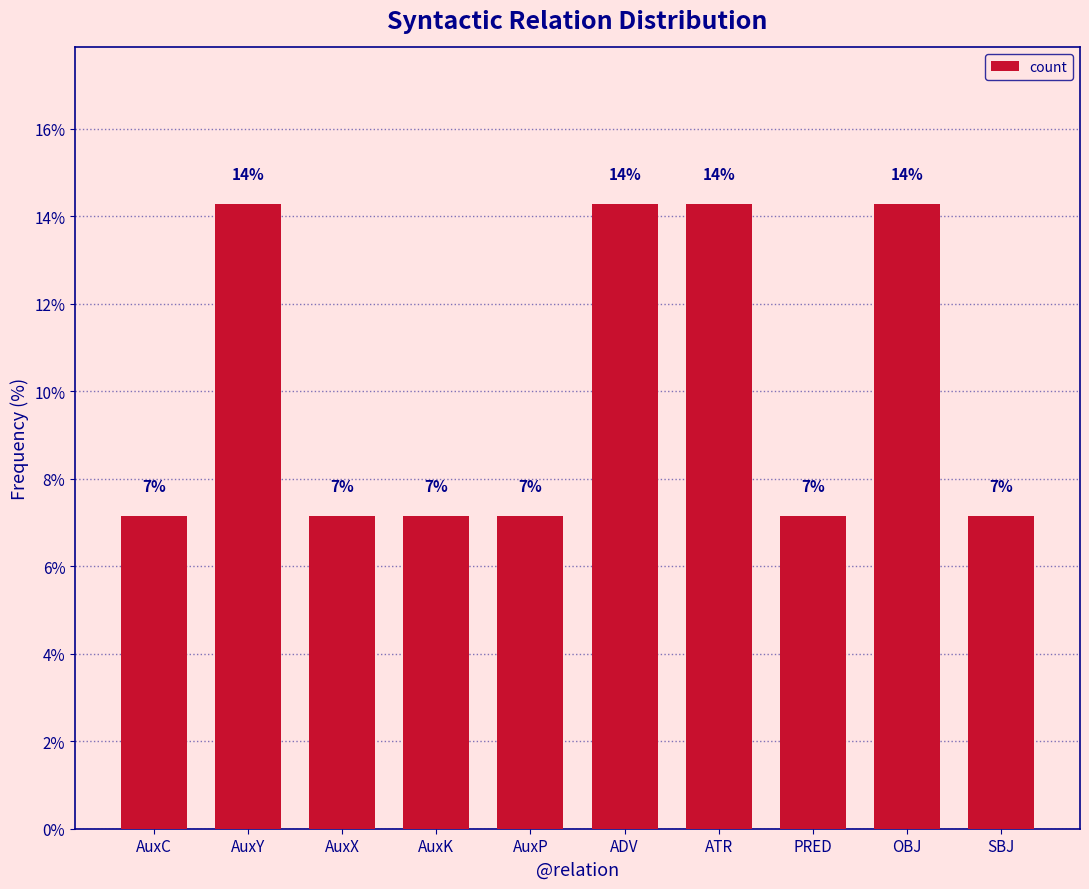

Are the bars horizontal?

No